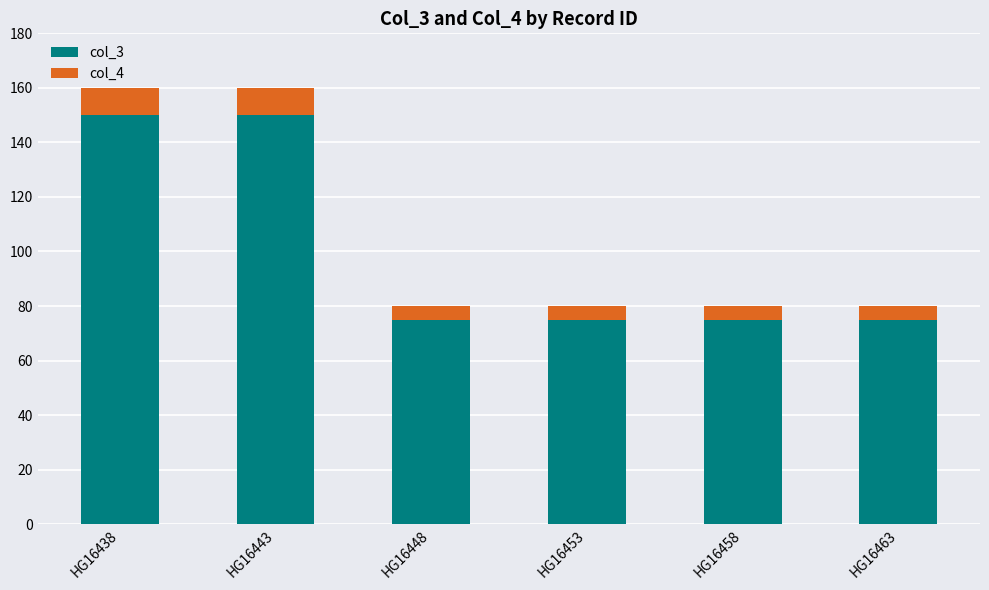

Reading left to right, list the values for the col_3 series.

HG16438=150	HG16443=150	HG16448=75	HG16453=75	HG16458=75	HG16463=75